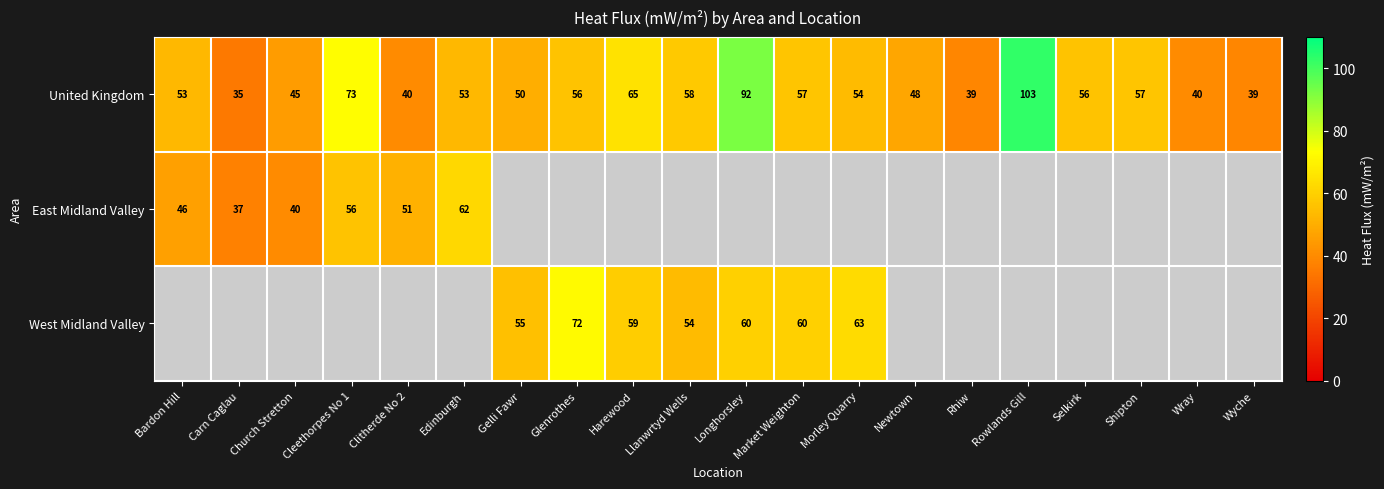

Which has a higher value, Llanwrtyd Wells or Cleethorpes No 1?

Cleethorpes No 1